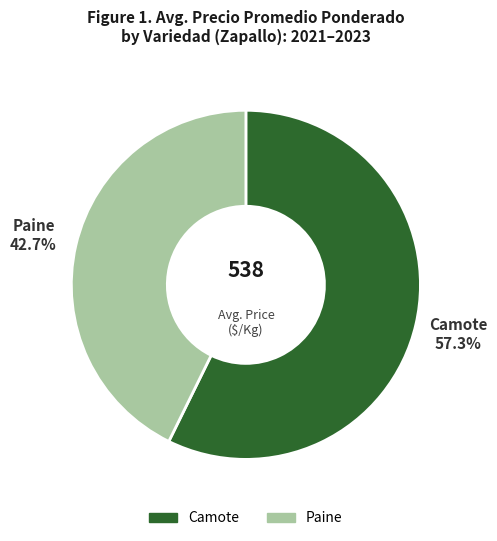

What is the largest slice in the pie chart?

Camote